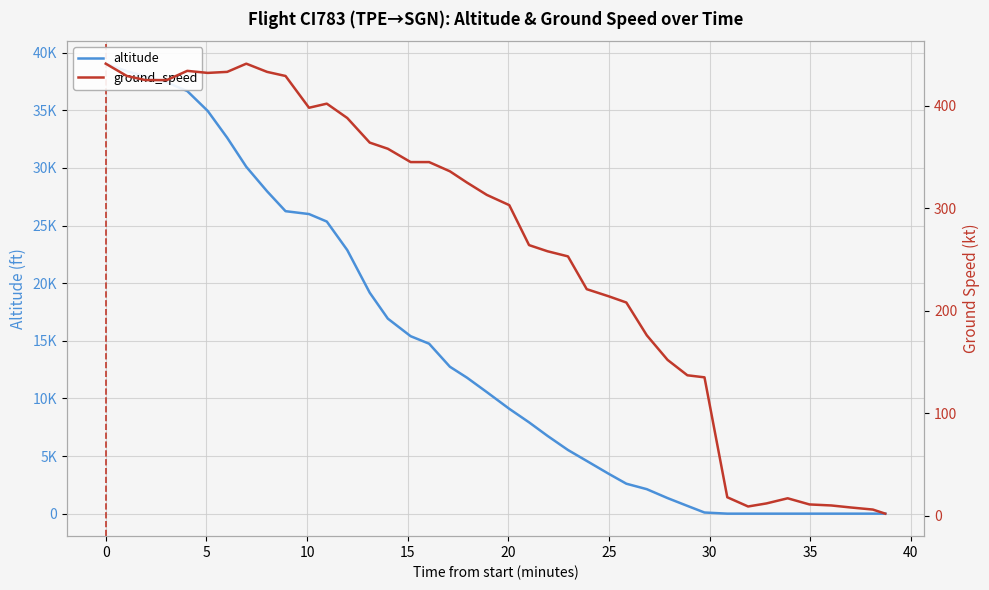

Count the number of data series in this chart.

2